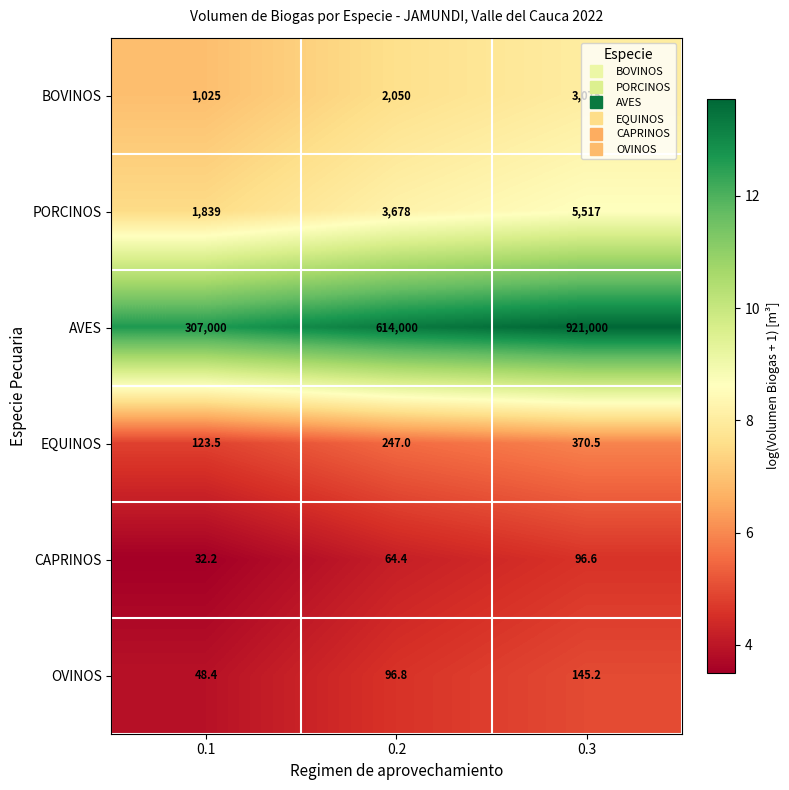

What is the difference between the maximum and minimum values in the AVES series?

614000.0